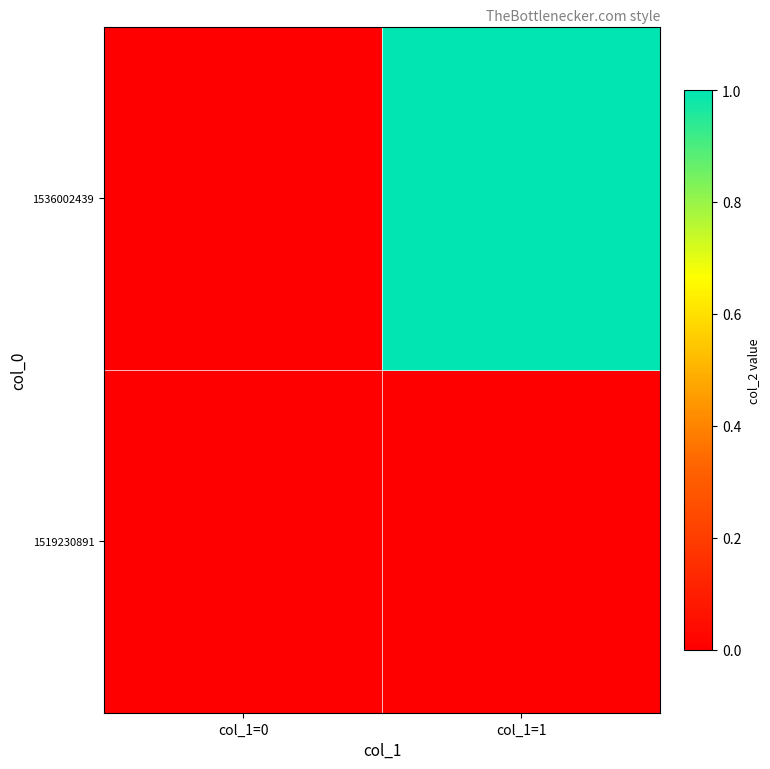

How many data points does each series have?

2